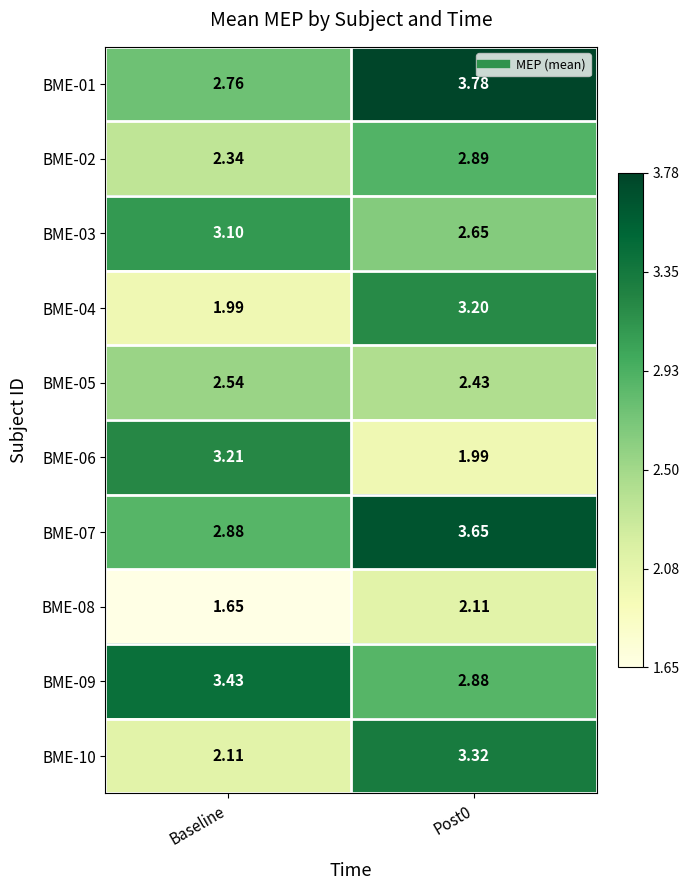

At which label does BME-03 reach its peak?

Baseline